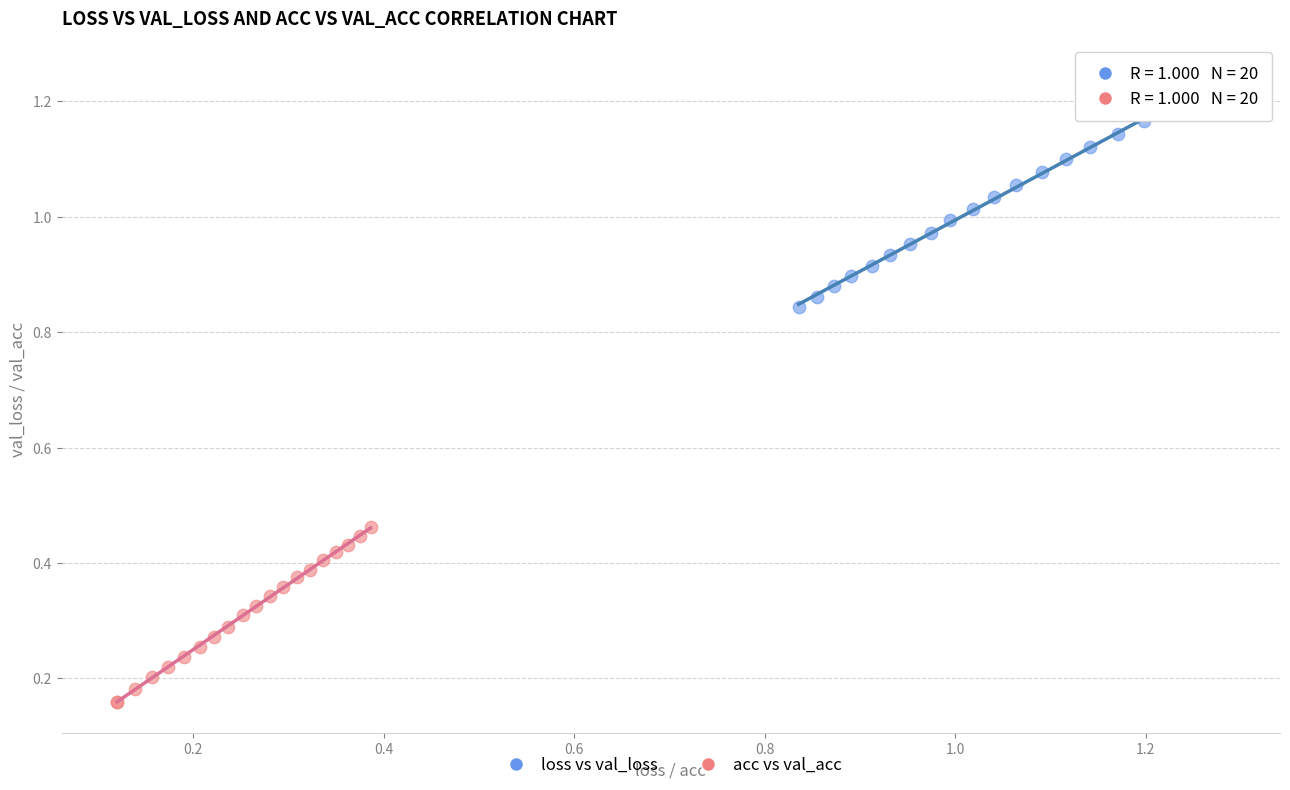

What are all the series names shown in the legend?

loss vs val_loss, acc vs val_acc